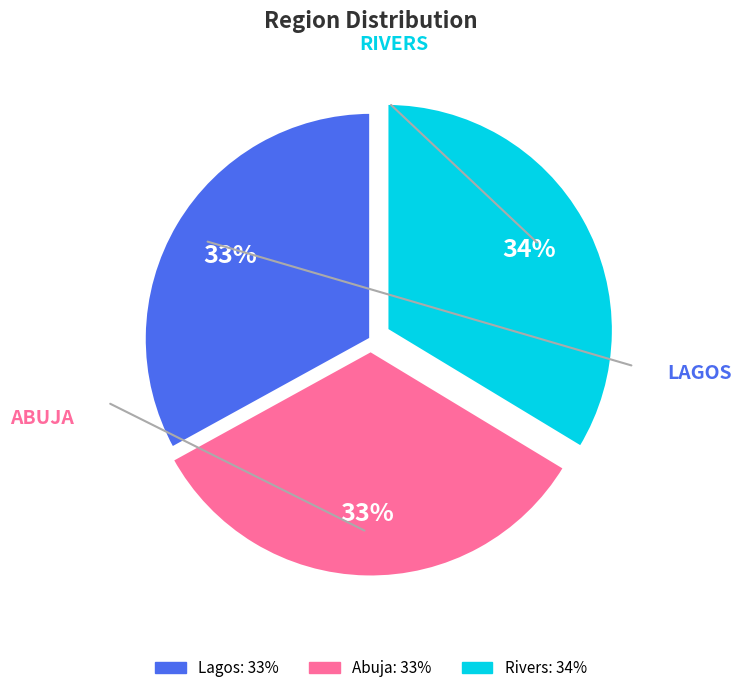

Count the number of slices in the pie.

3